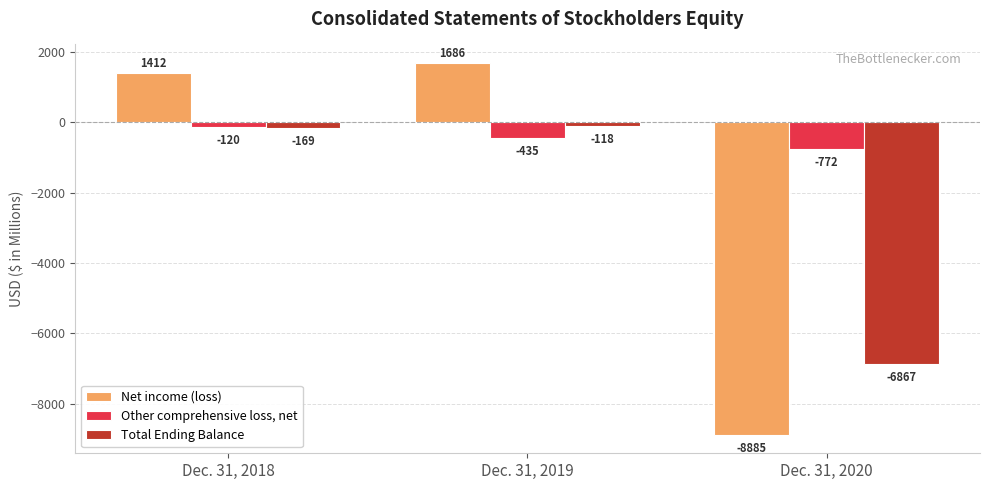

Which category has the lowest value in the Total Ending Balance series?

Dec. 31, 2020